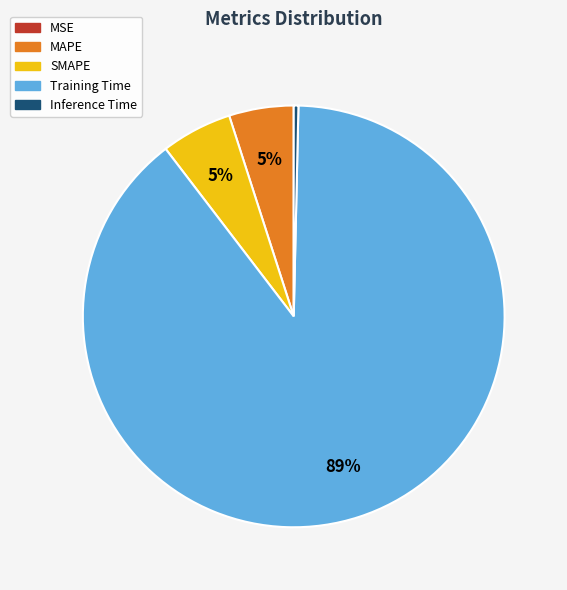

Does Training Time represent more than half of the total?

Yes